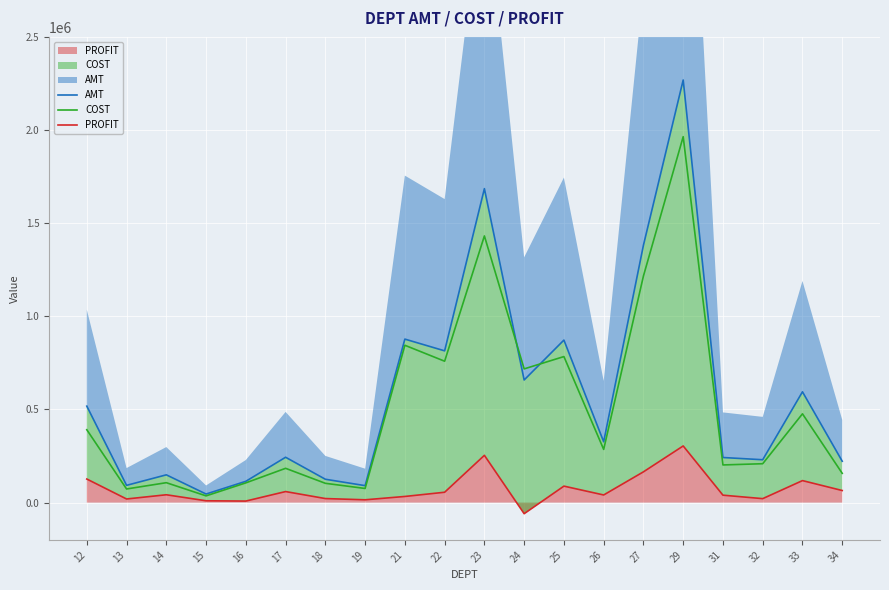

What is the value of the AMT point at the 8th from the left?

91071.6